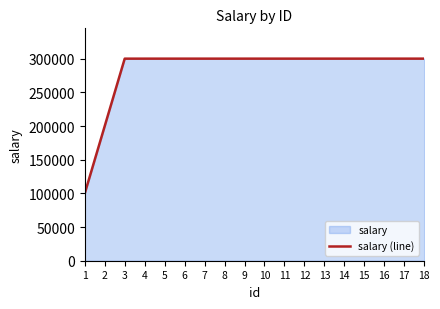

What is the minimum value shown in the chart?

100000